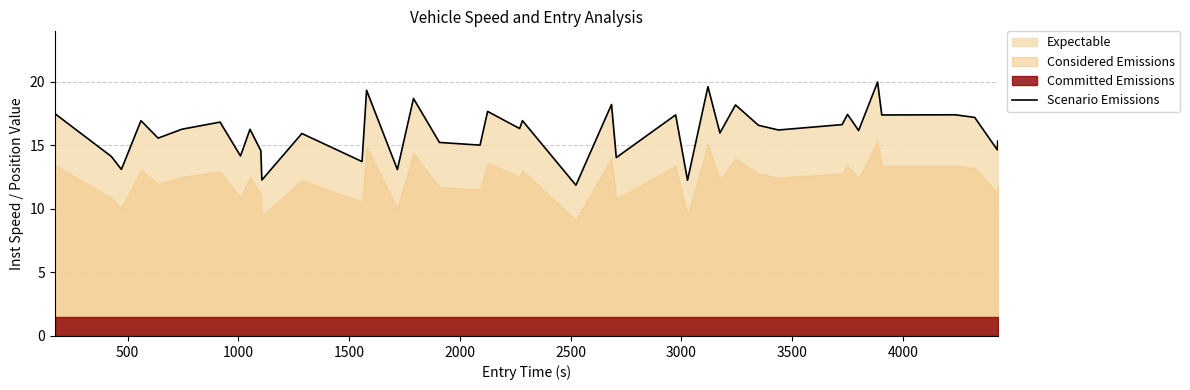

How many interior local valleys (lower than both neighbors) does the data have?

16